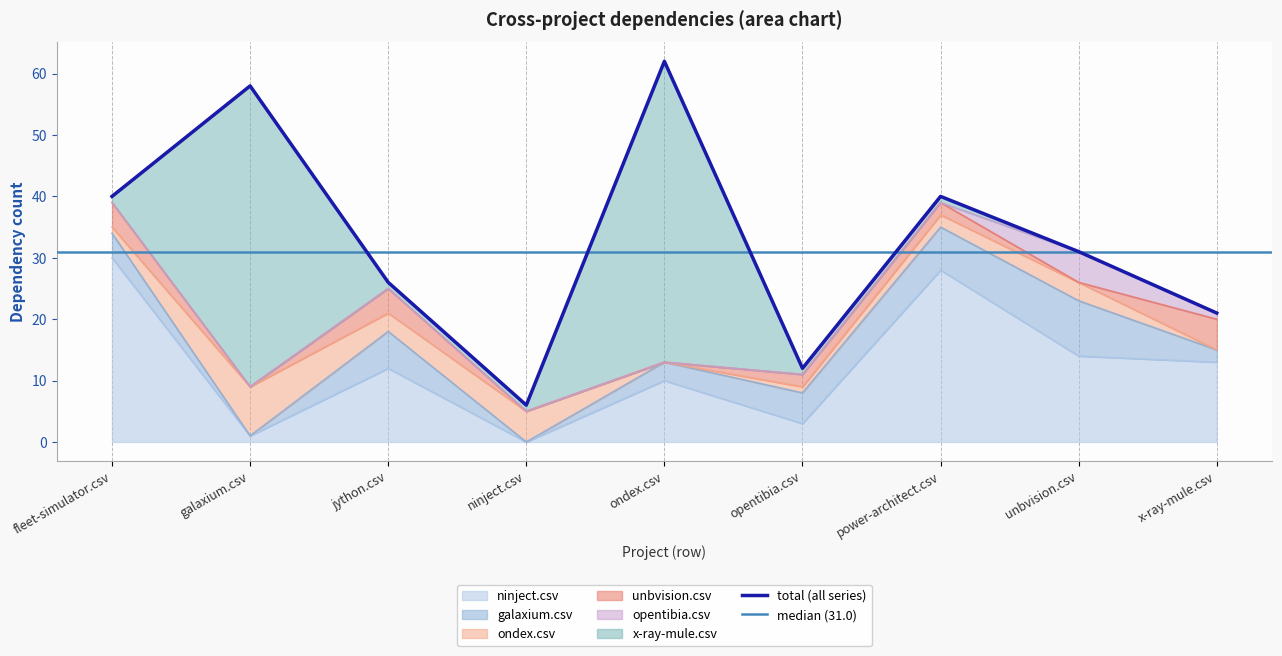

Which series changed the most between ninject.csv and opentibia.csv?

galaxium.csv